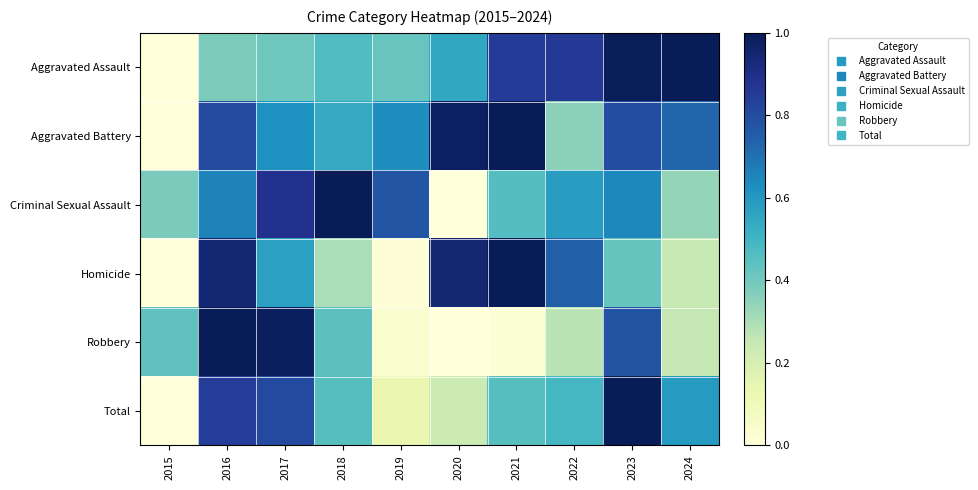

Which has a higher value, 2019 or 2024?

2024